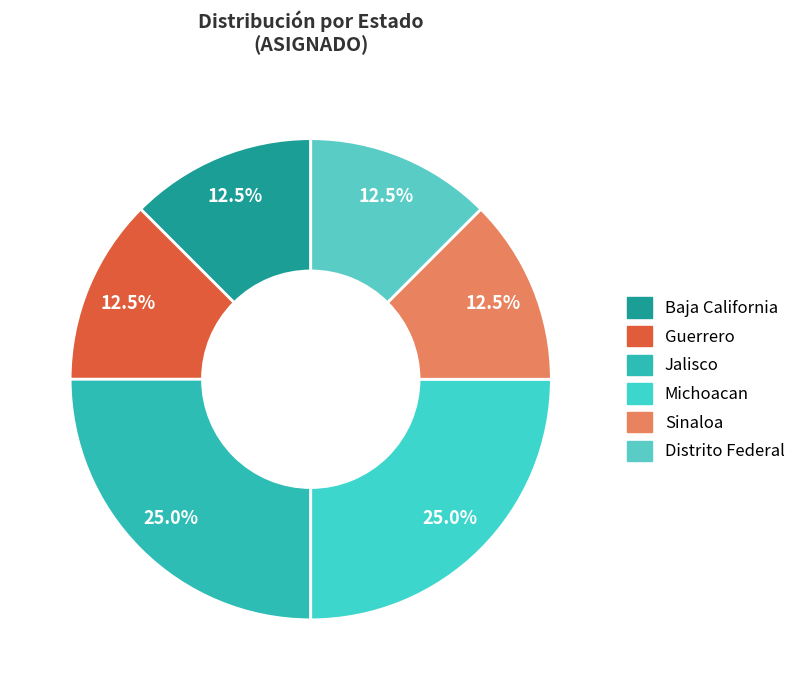

What percentage is the Michoacan slice, to the nearest percent?

25%